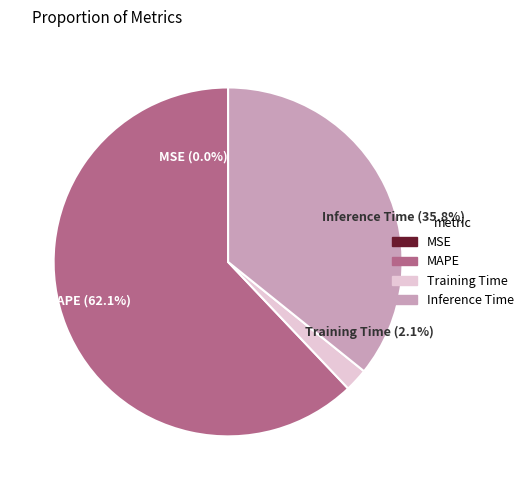

Is it true that Training Time is 2% of the pie?

True